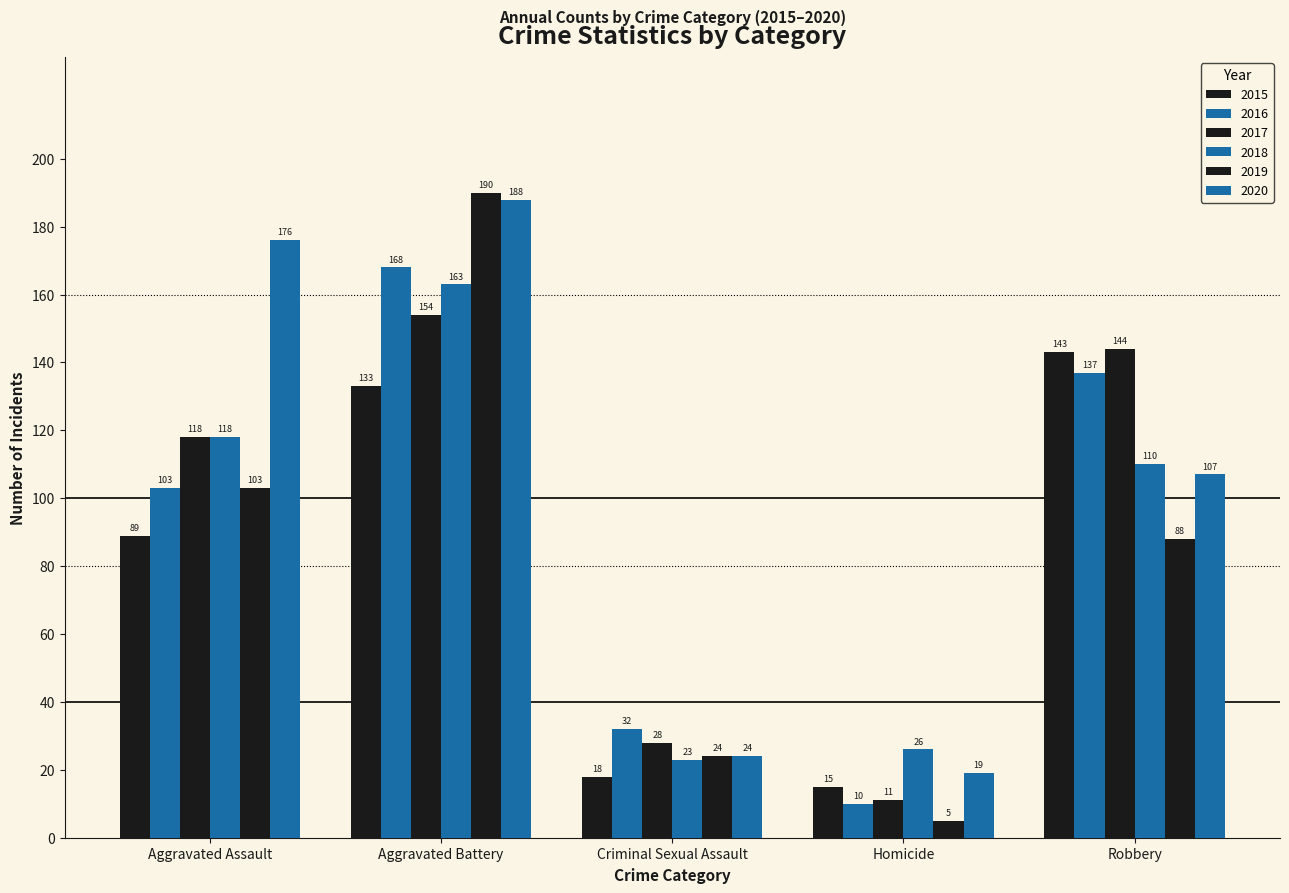

How many bars are there in total?

30